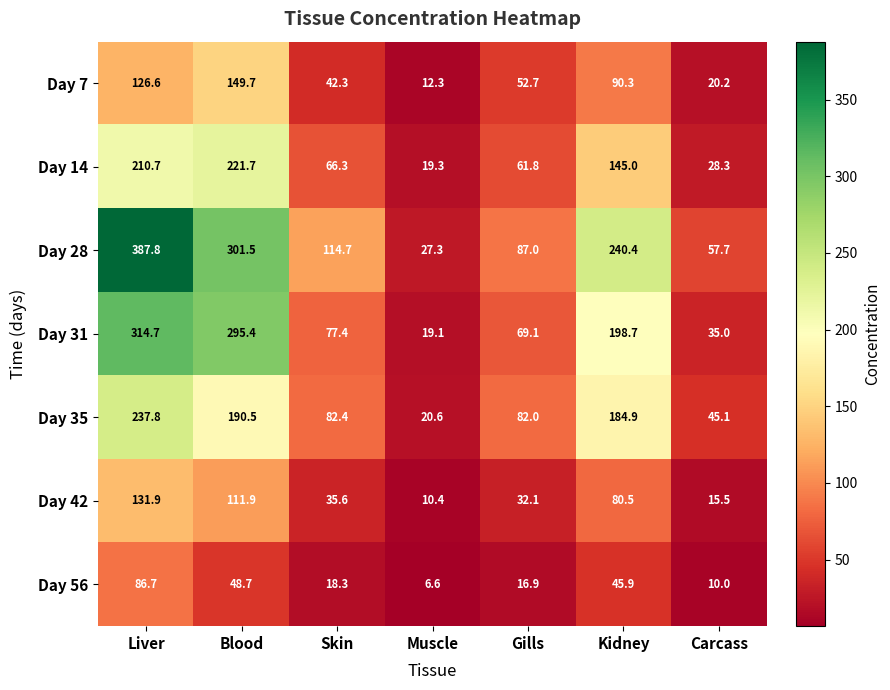

Which series has the widest spread of values?

Day 28